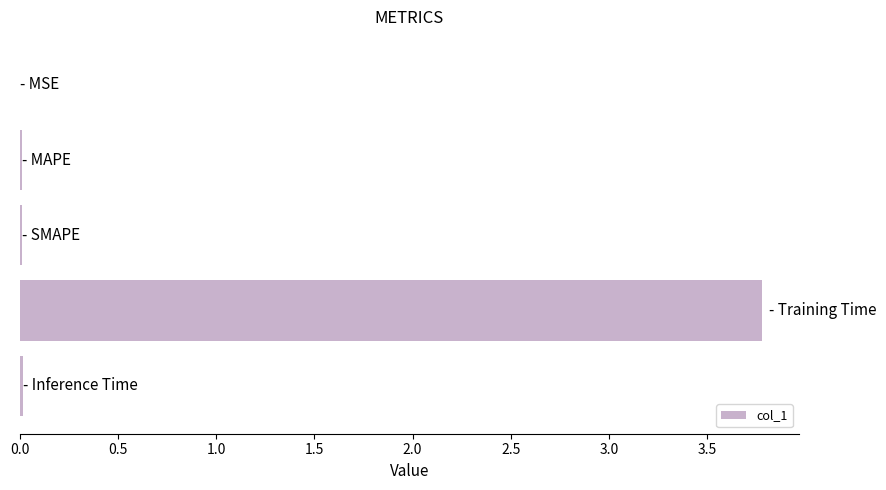

Does the chart contain stacked bars?

No